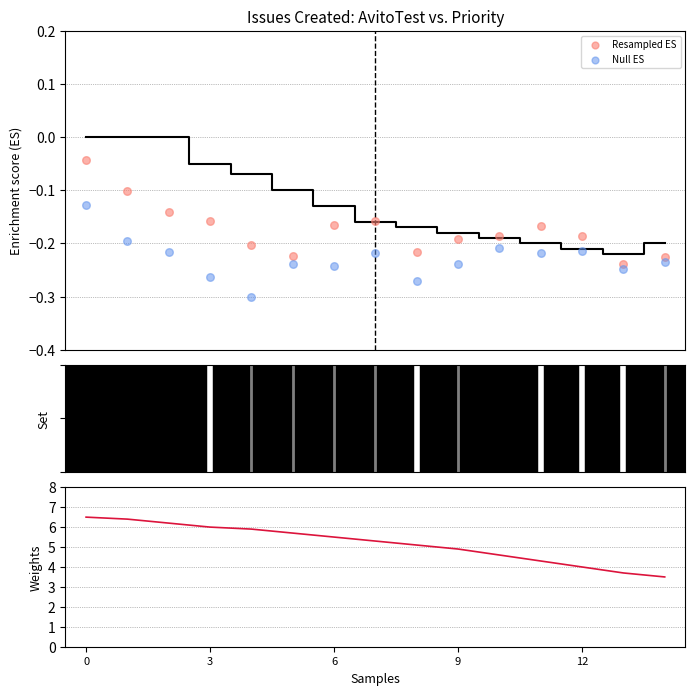

Which series reaches the minimum Y coordinate?

Null ES